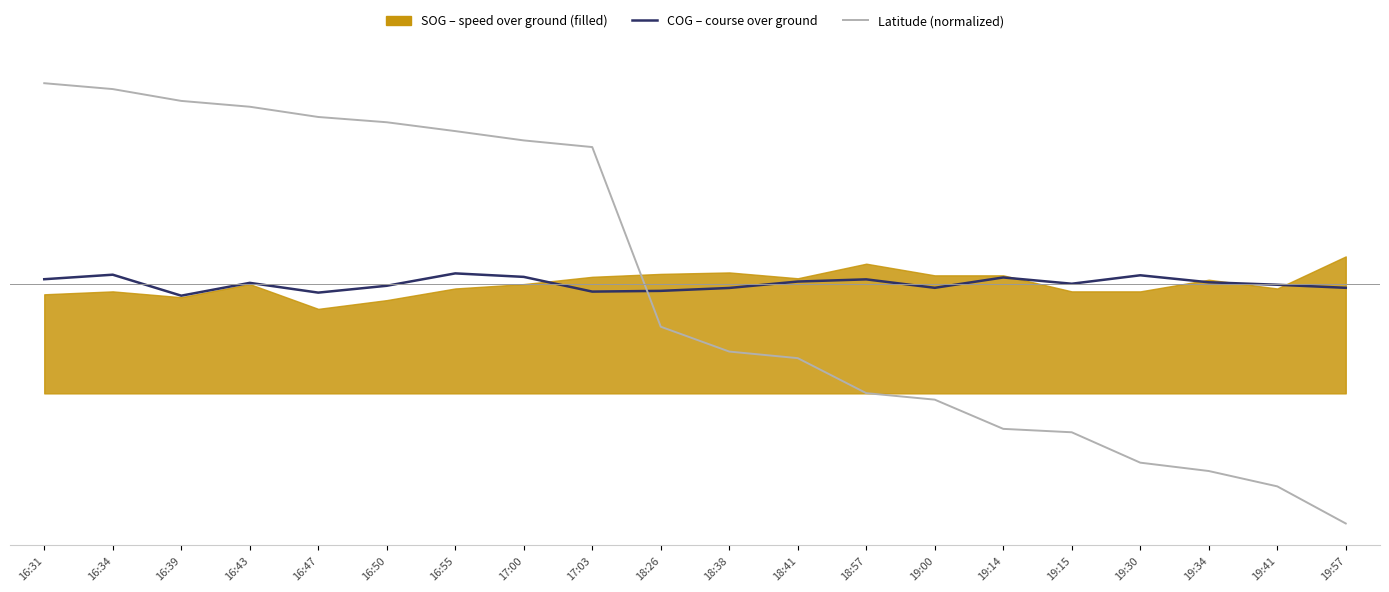

What is the value of the COG (normalized) point at the 2nd from the left?

8.1